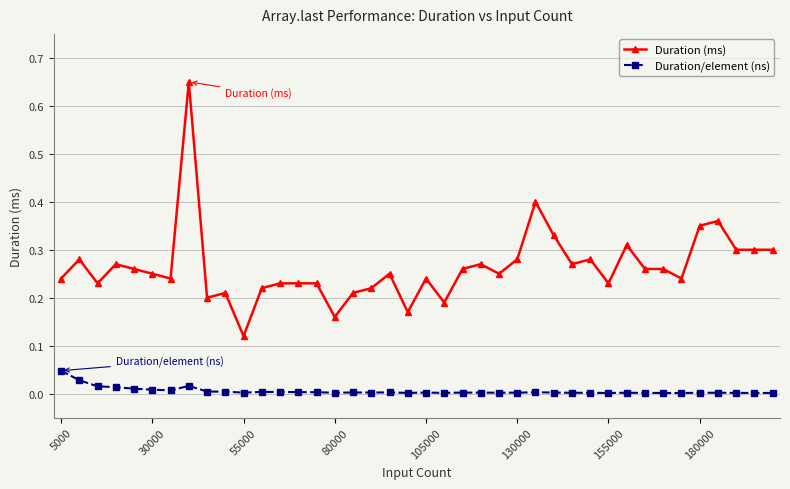

List the series in order of their overall mean, highest first.

Duration (ms), Duration/element (ns)